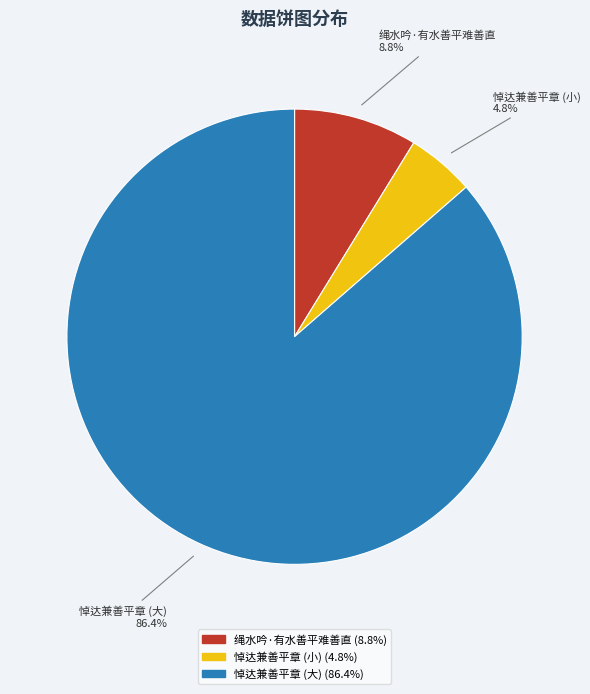

Does any single category account for the majority?

Yes